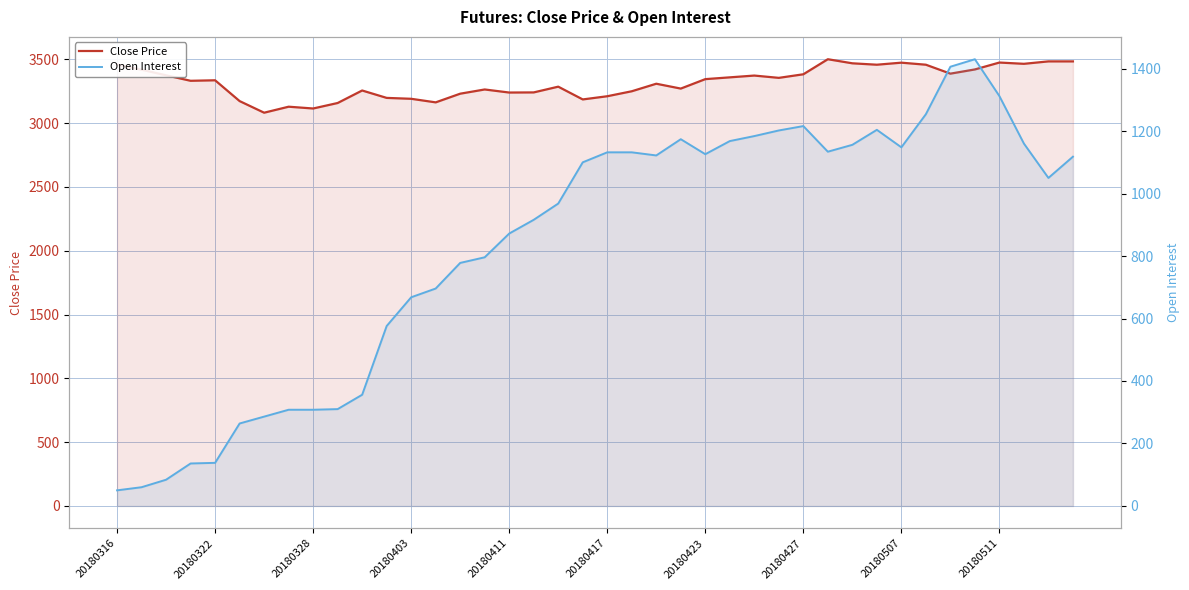

How many lines are shown in the chart?

2